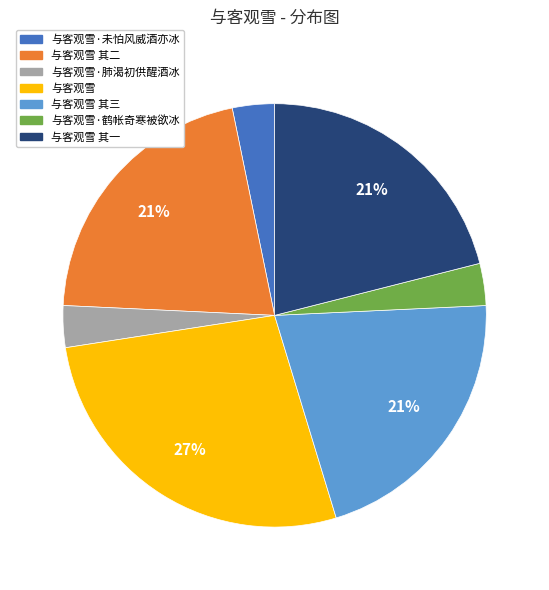

What is the largest slice in the pie chart?

与客观雪